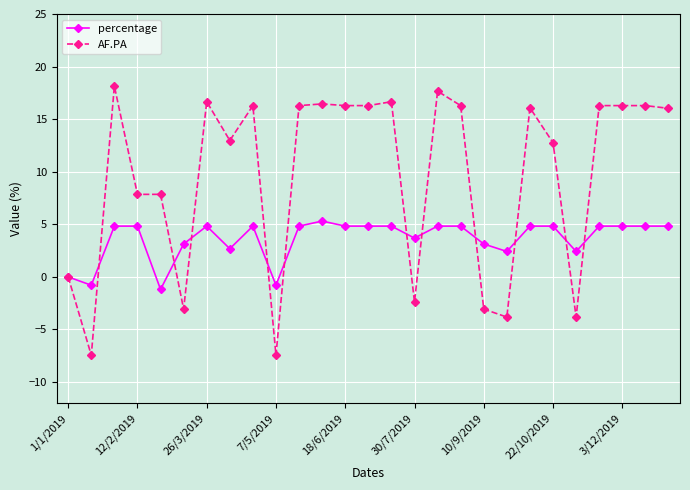

What is the difference between the maximum and minimum values in the AF.PA series?

25.6